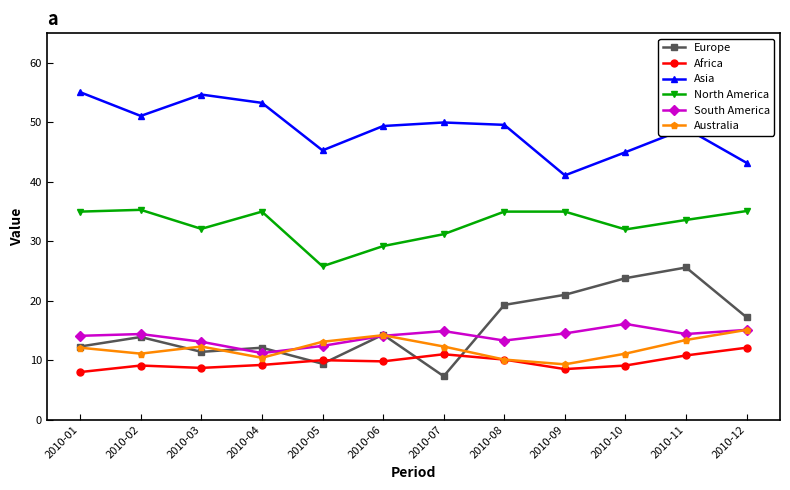

True or false: South America has more than 1 points higher than both neighbors.

True